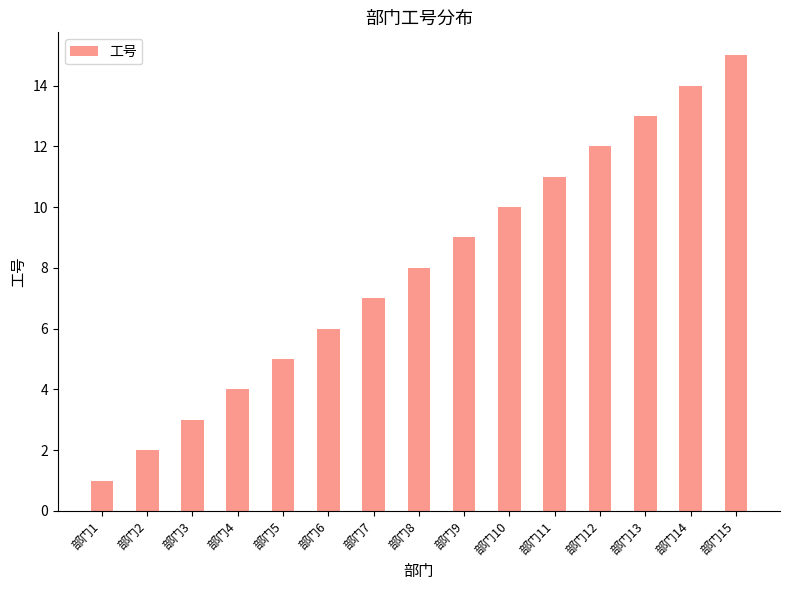

The chart shows a value of 9 at 部门9. True or false?

True